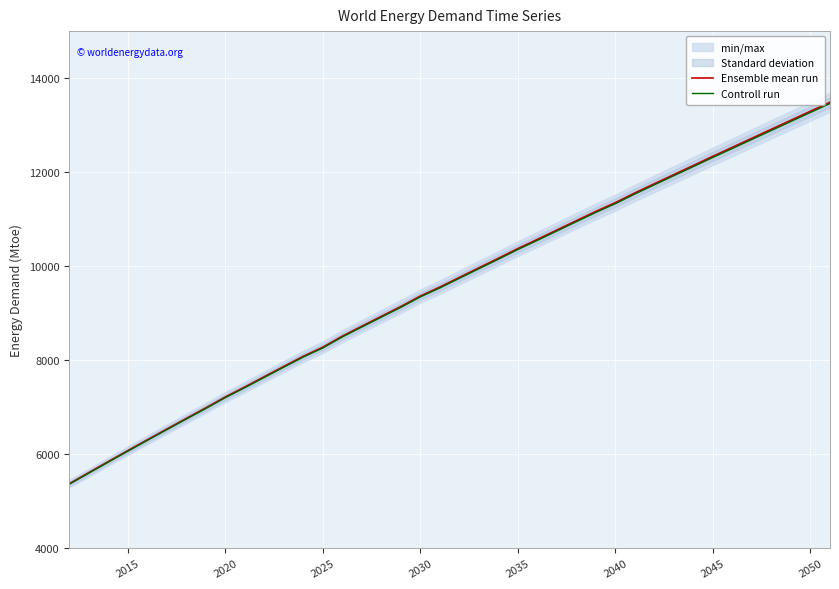

The value of Controll run at 2030 is 6029.0. True or false?

False